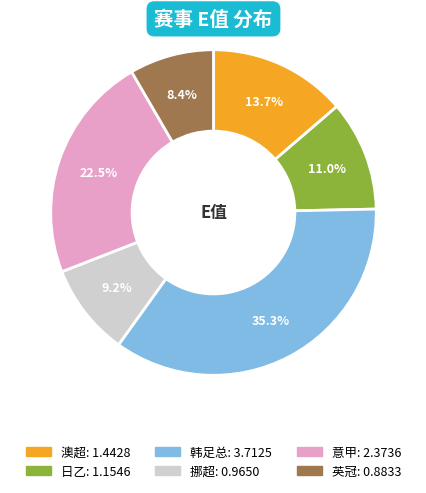

Is the sum of 日乙 and 韩足总 greater than half?

No